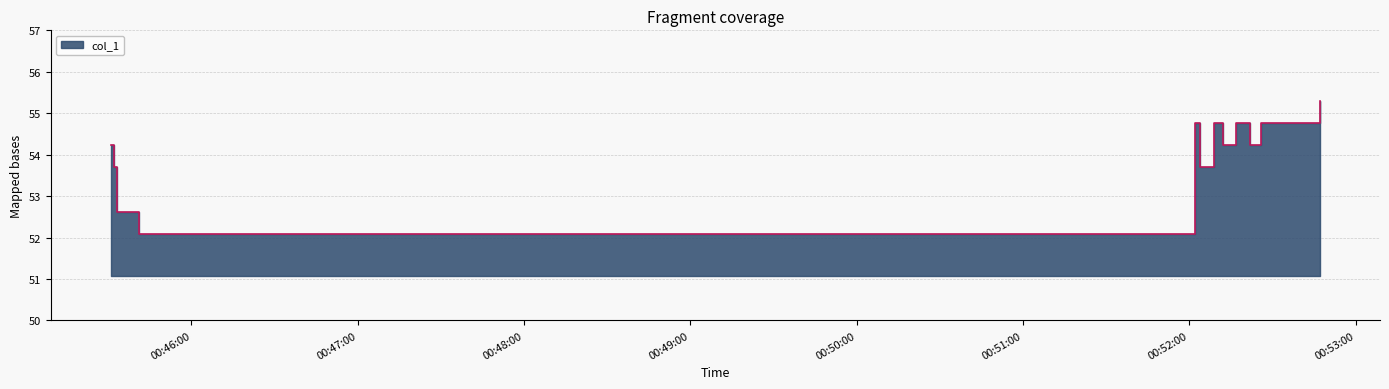

Reading right to left, transcribe all the data shown in this chart.

55.3	54.8	54.8	54.8	54.8	54.8	54.8	54.8	54.8	54.8	54.8	54.8	54.8	54.8	54.2	54.2	54.2	54.8	54.8	54.8	54.2	54.2	54.2	54.8	54.8	53.7	53.7	53.7	54.8	52.1	52.6	52.6	52.6	52.6	52.6	52.6	52.6	52.6	53.7	54.2